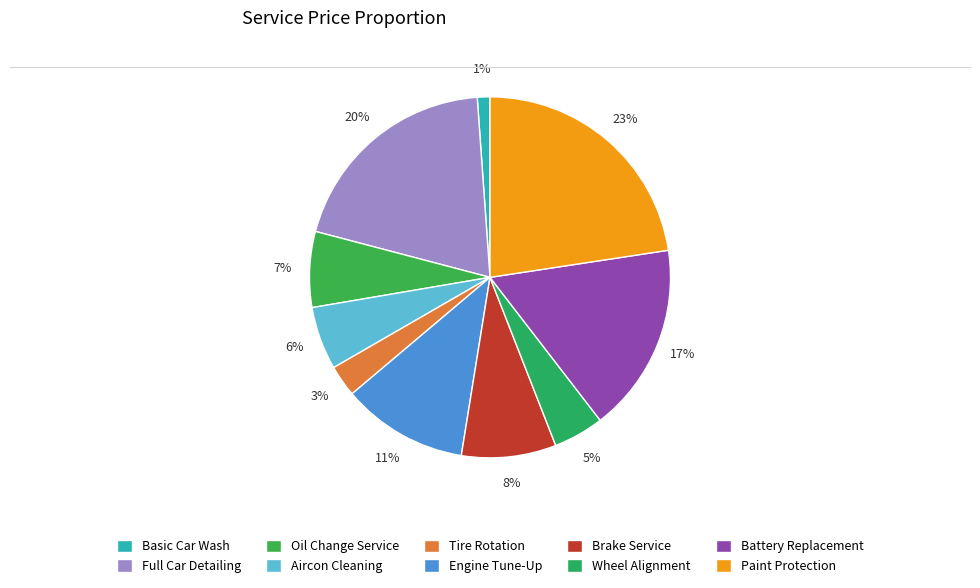

Rank the categories by value from lowest to highest.

Basic Car Wash, Tire Rotation, Wheel Alignment, Aircon Cleaning, Oil Change Service, Brake Service, Engine Tune-Up, Battery Replacement, Full Car Detailing, Paint Protection